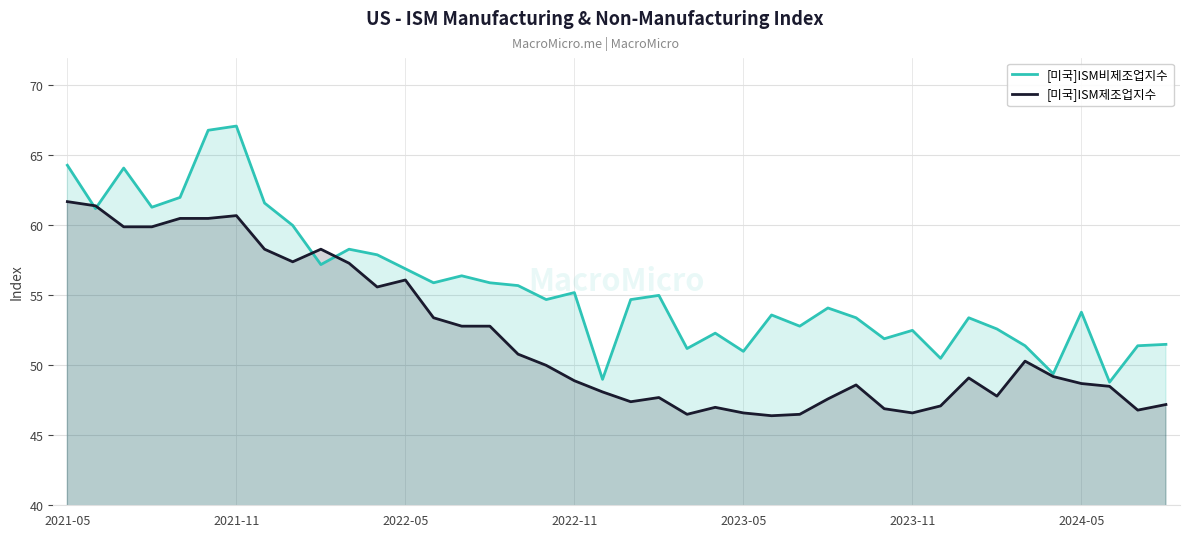

How many categories are shown in the chart?

40